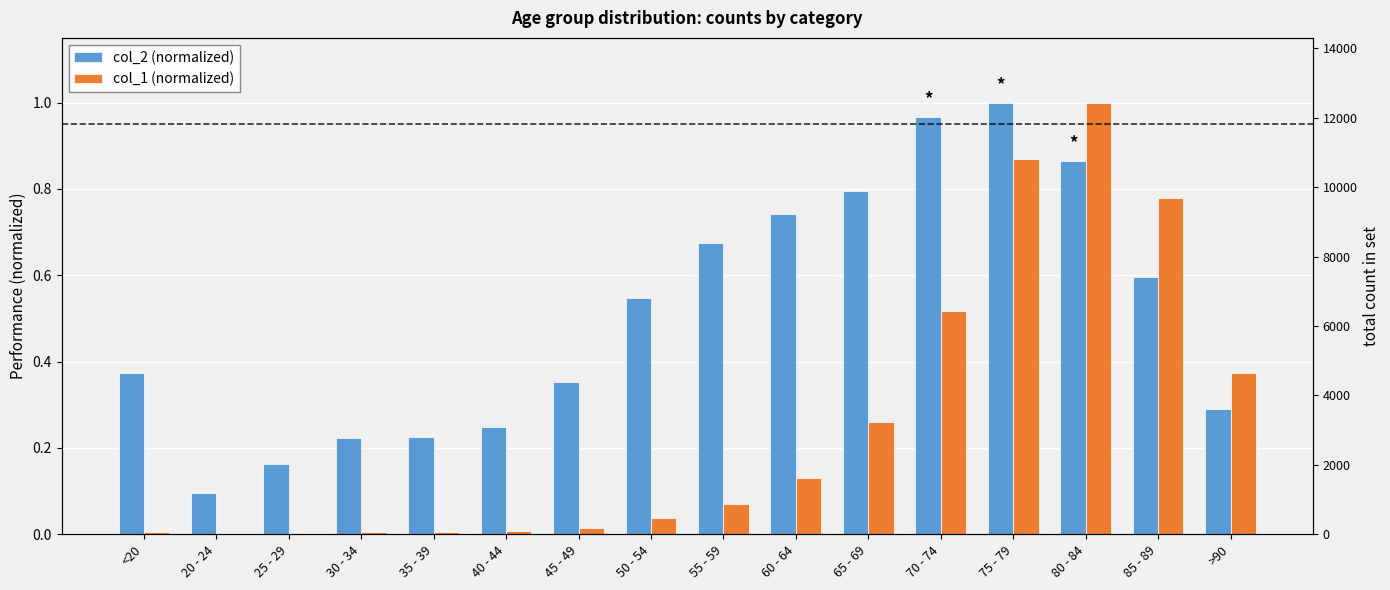

Reading left to right, transcribe all the data shown in this chart.

col_2 (normalized): <20=0.4	20 - 24=0.1	25 - 29=0.2	30 - 34=0.2	35 - 39=0.2	40 - 44=0.2	45 - 49=0.4	50 - 54=0.5	55 - 59=0.7	60 - 64=0.7	65 - 69=0.8	70 - 74=1.0	75 - 79=1.0	80 - 84=0.9	85 - 89=0.6	>90=0.3
col_1 (normalized): <20=0.0	20 - 24=0.0	25 - 29=0.0	30 - 34=0.0	35 - 39=0.0	40 - 44=0.0	45 - 49=0.0	50 - 54=0.0	55 - 59=0.1	60 - 64=0.1	65 - 69=0.3	70 - 74=0.5	75 - 79=0.9	80 - 84=1.0	85 - 89=0.8	>90=0.4